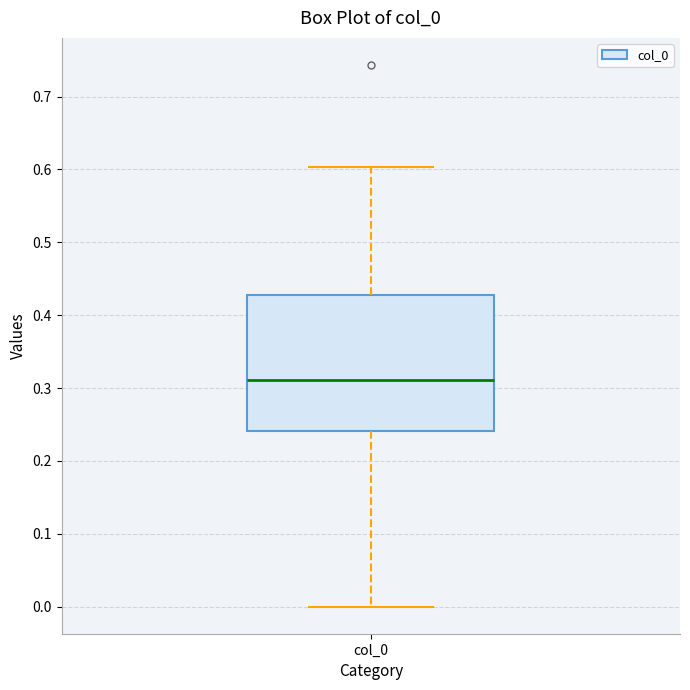

Transcribe this box plot: give where the median line is, the range the box spans, and where the two whiskers end, as read against the y-axis. The values are not printed on the chart, so give them approximately, as read against the axis.

median 0.31, box 0.24 to 0.43, whiskers 0.00 to 0.60